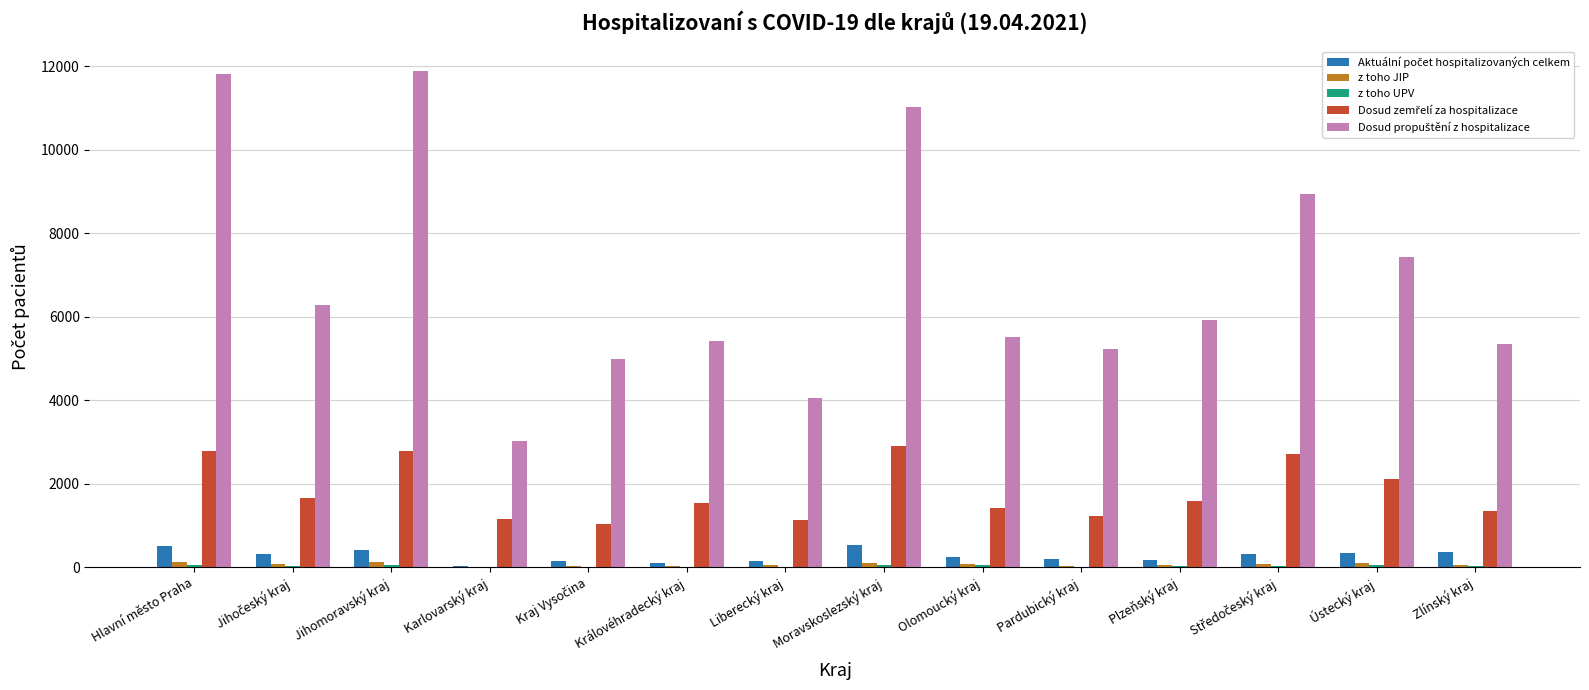

What is the minimum value shown in the chart?

4